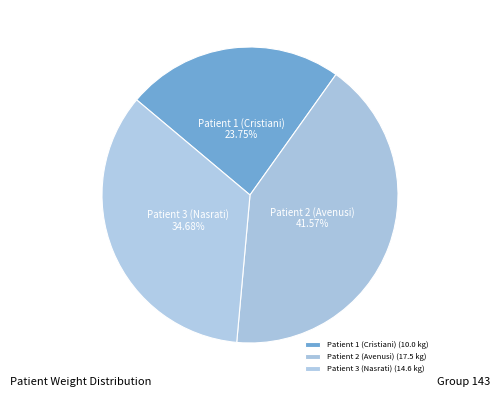

To the nearest percent, what percentage of the pie is Patient 3 (Nasrati)?

35%